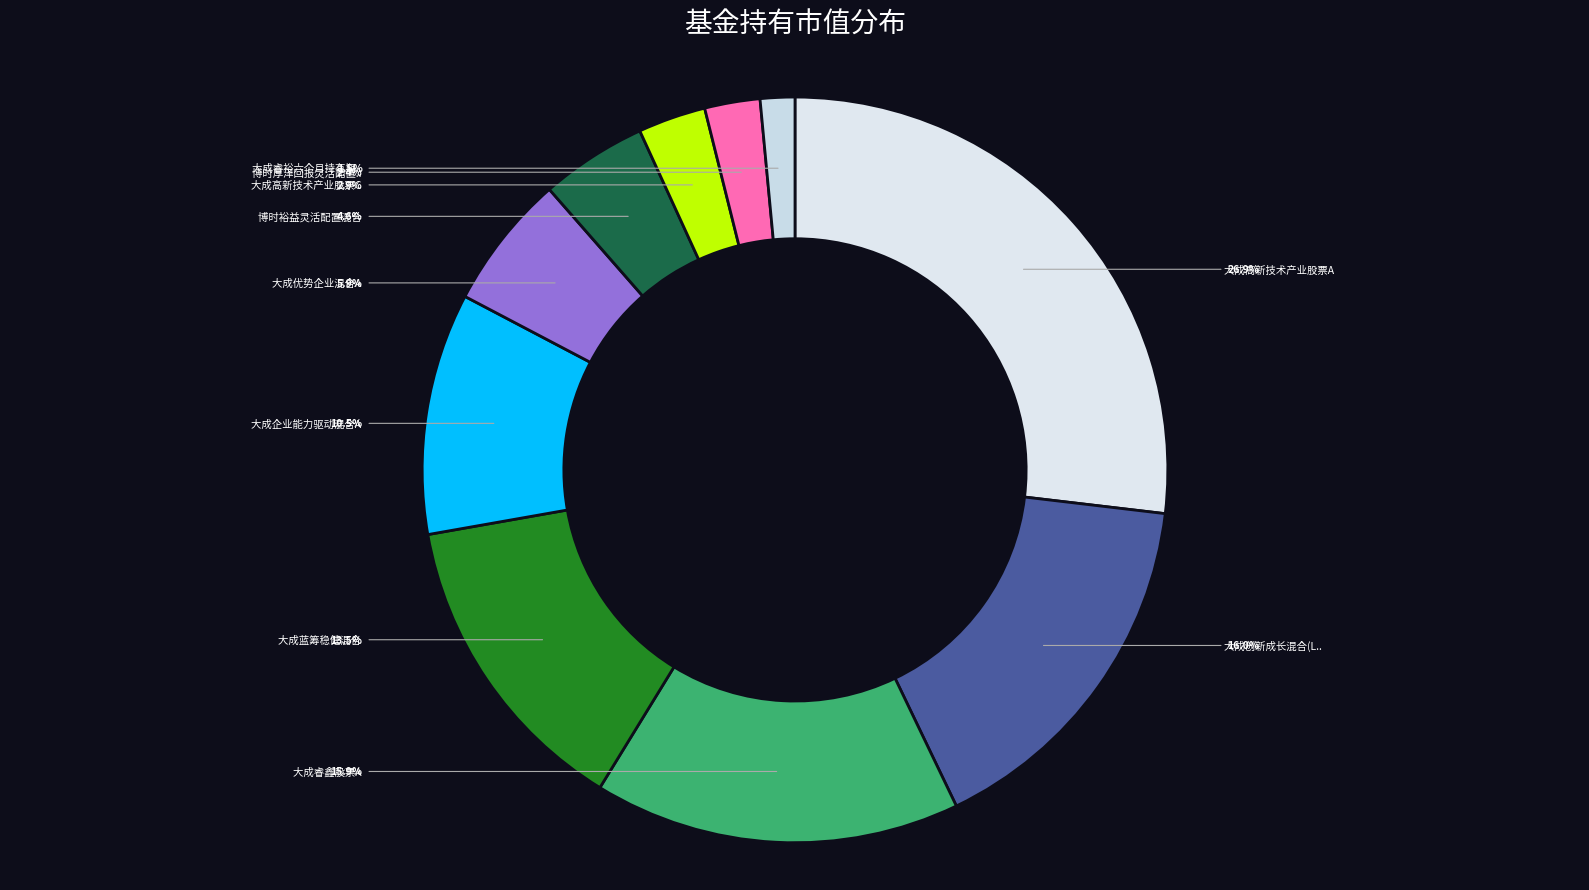

Is it true that 大成睿鑫股票A is 16% of the pie?

True